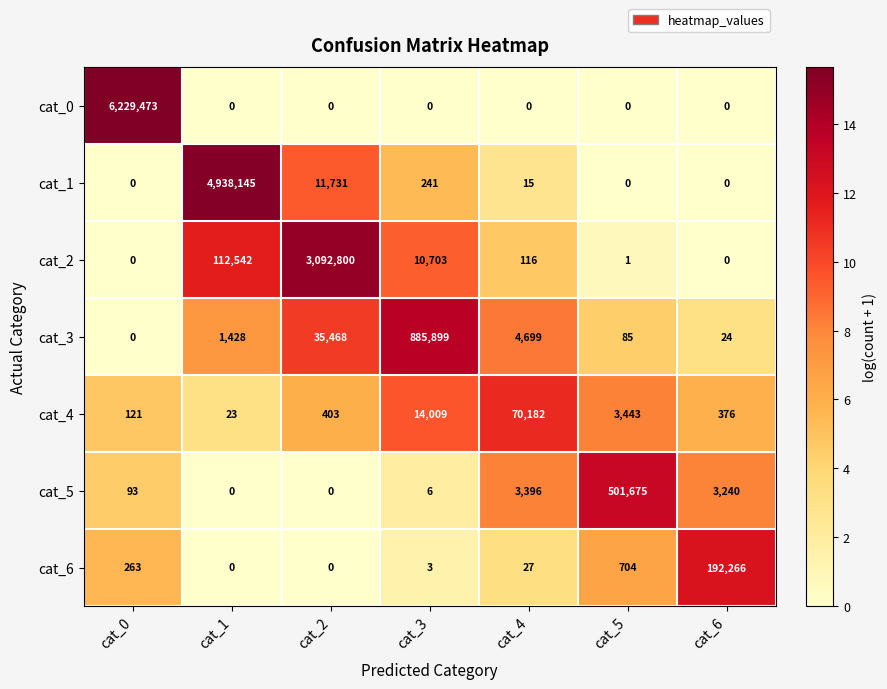

At which category is the sum across all series the highest?

cat_0